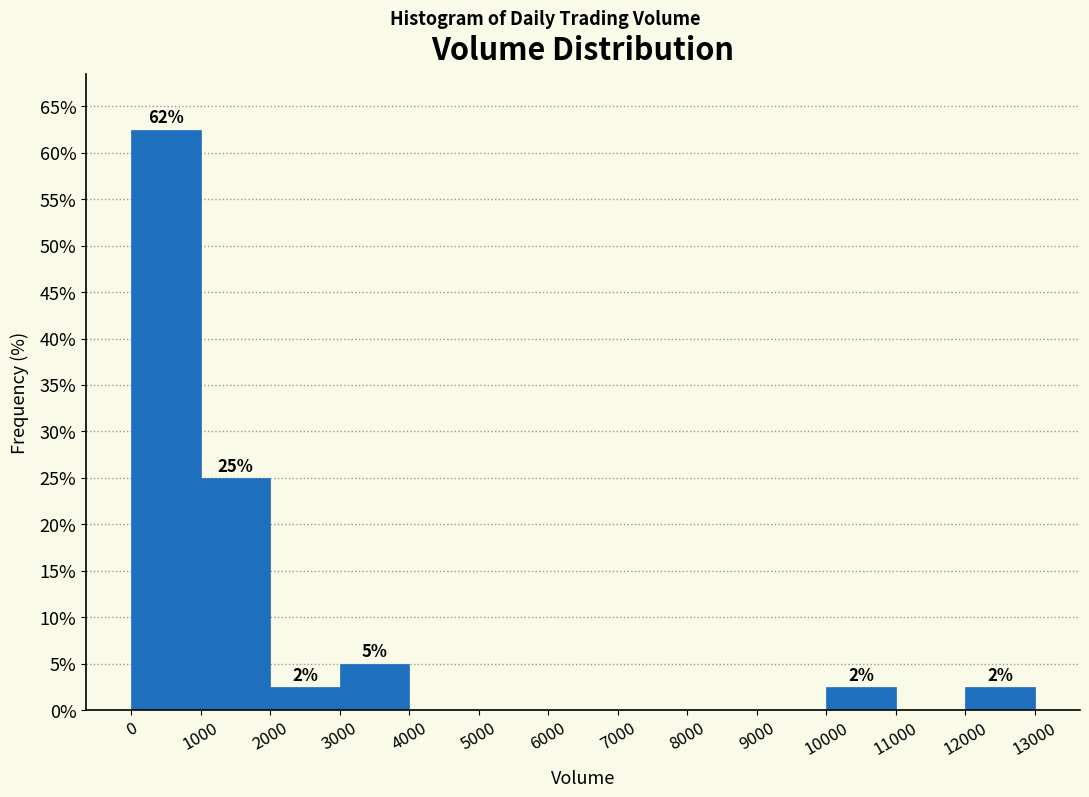

Which range on the x-axis has the tallest bar?

0 to 1000